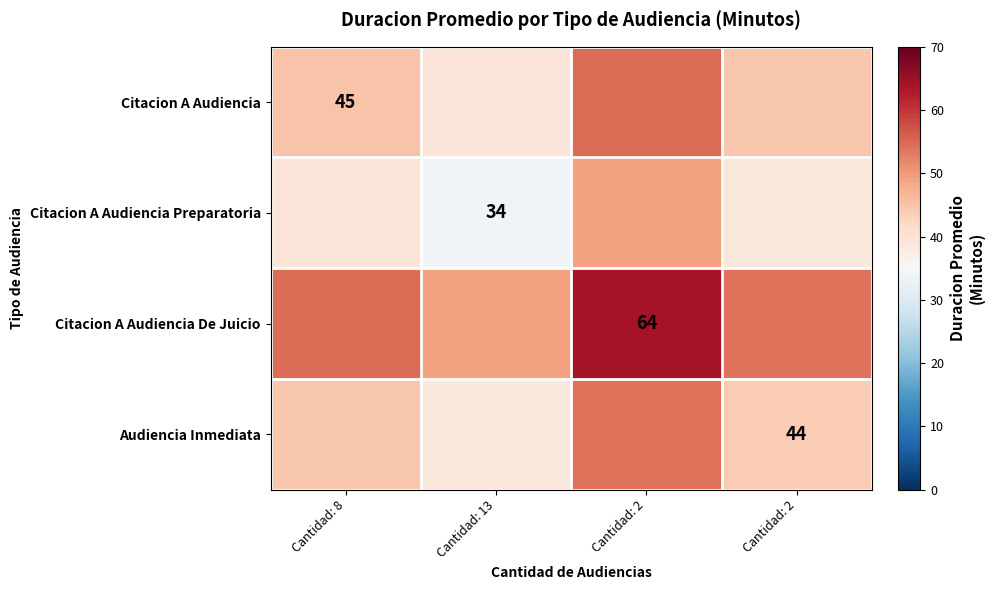

What value does the Citacion A Audiencia Preparatoria series have at Cantidad: 2?

49.0